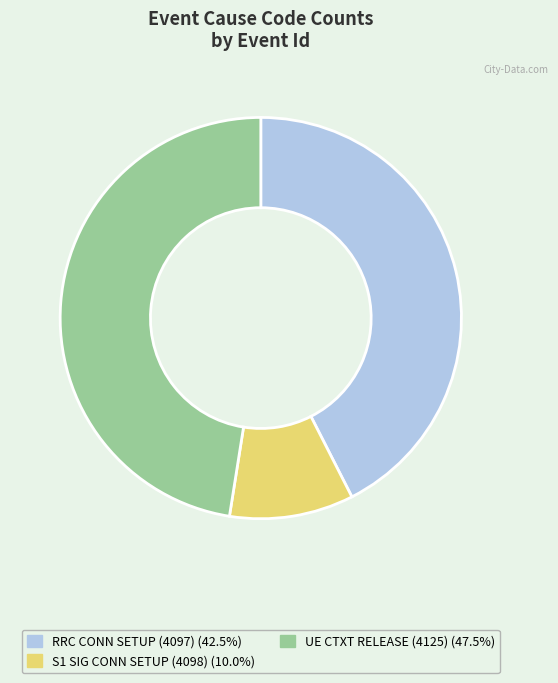

What is the ratio of the value at UE CTXT RELEASE (4125) to the value at RRC CONN SETUP (4097)?

1.1